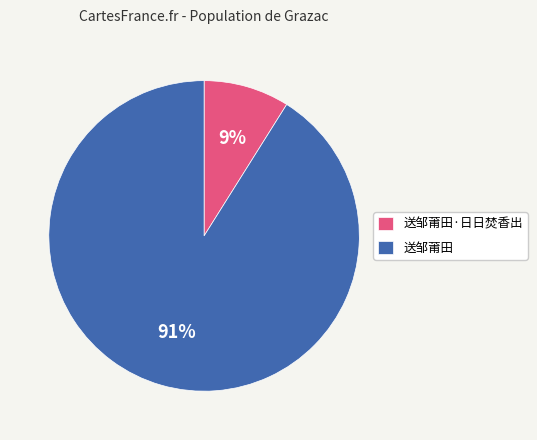

How many segments does this pie chart have?

2